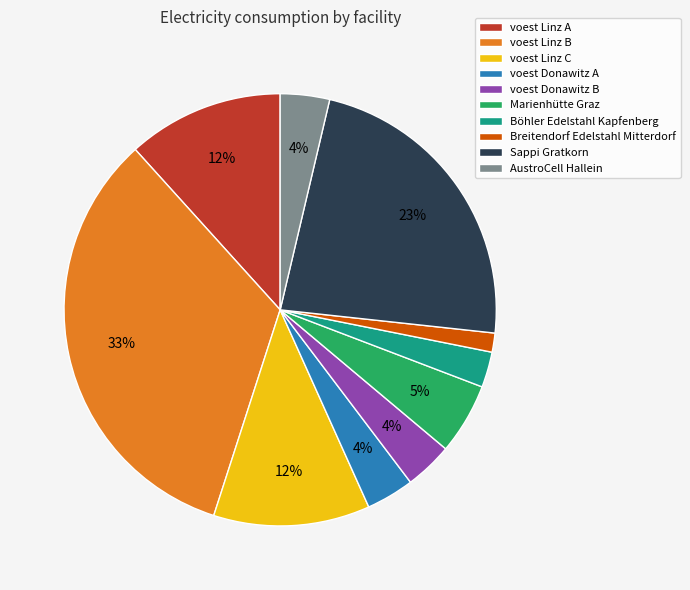

Combined, do voest Donawitz B and Breitendorf Edelstahl Mitterdorf account for over 50%?

No